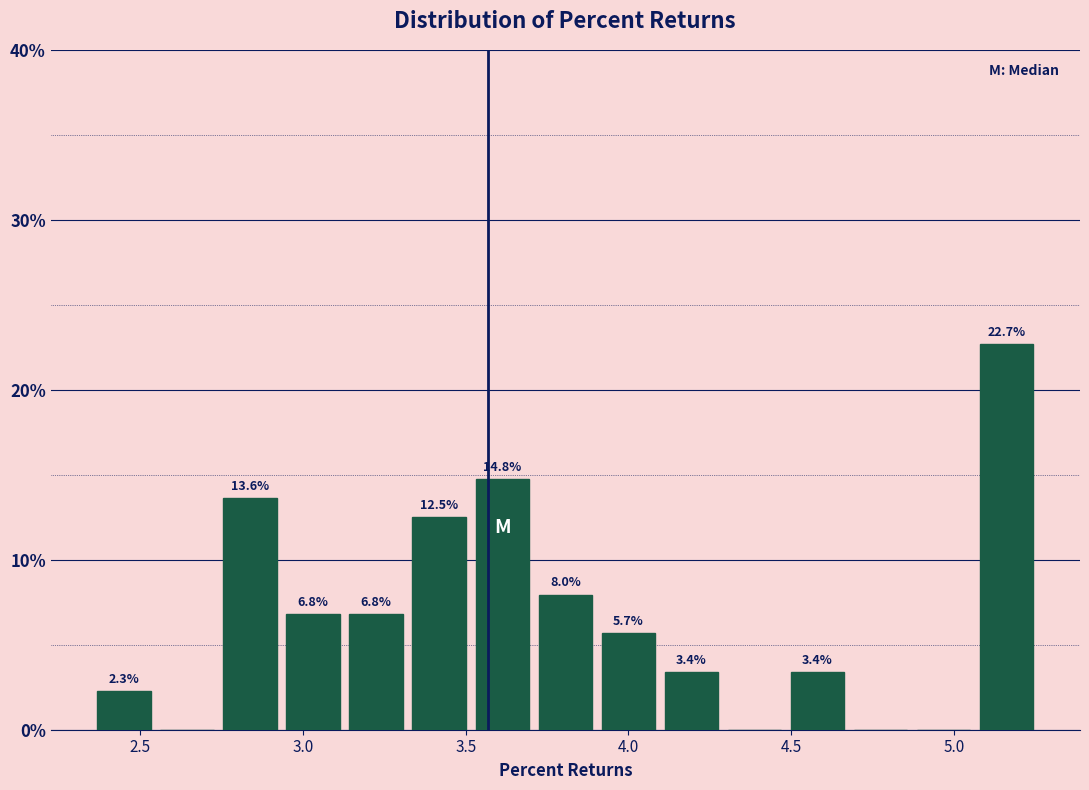

Around what value on the x-axis is the tallest bar? Give the approximate position of its centre, as read against the axis.

5.15